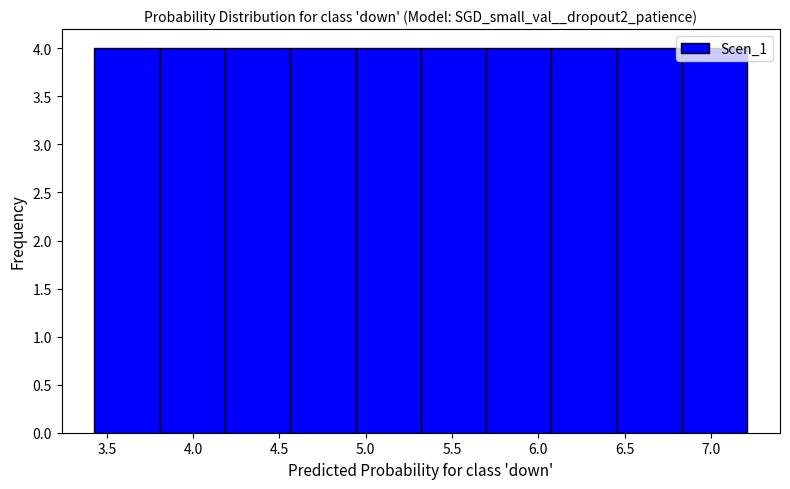

Reading left to right, transcribe this chart: for each bar, give the range it covers on the x-axis and its height. Neither the bar edges nor the heights are printed on the chart, so give them approximately, as read against the axes.

3.45 to 3.80: 4
3.80 to 4.20: 4
4.20 to 4.55: 4
4.55 to 4.95: 4
4.95 to 5.30: 4
5.30 to 5.70: 4
5.70 to 6.10: 4
6.10 to 6.45: 4
6.45 to 6.85: 4
6.85 to 7.20: 4